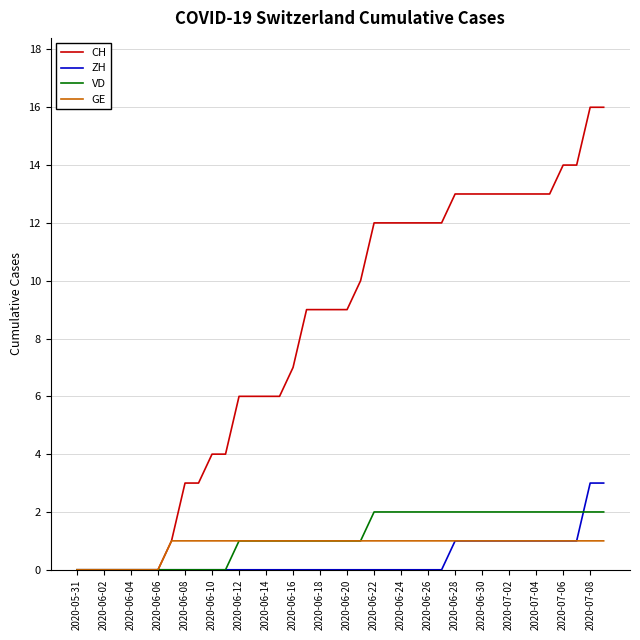

What is the highest value of the ZH series?

3